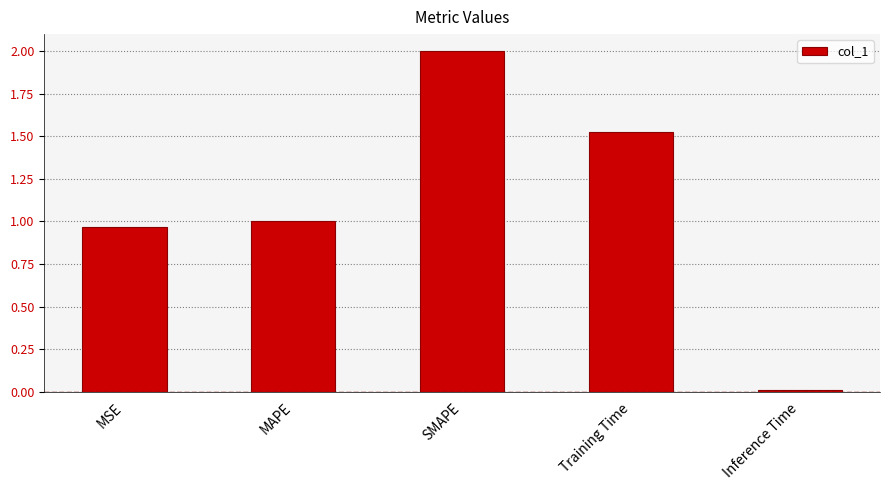

Are the bars grouped side by side (vs. stacked)?

No